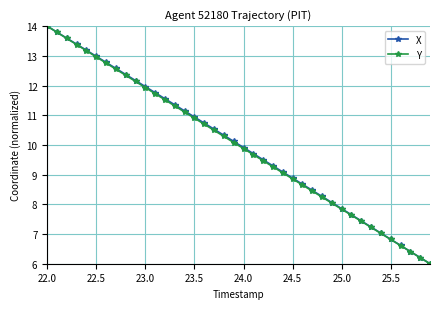

What is the value of the X point at the 10th from the left?

12.2